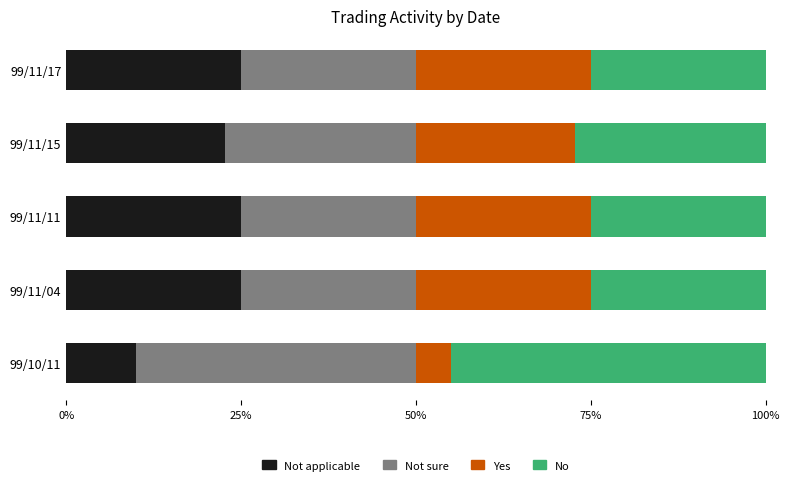

Which series has the largest total across all categories?

No